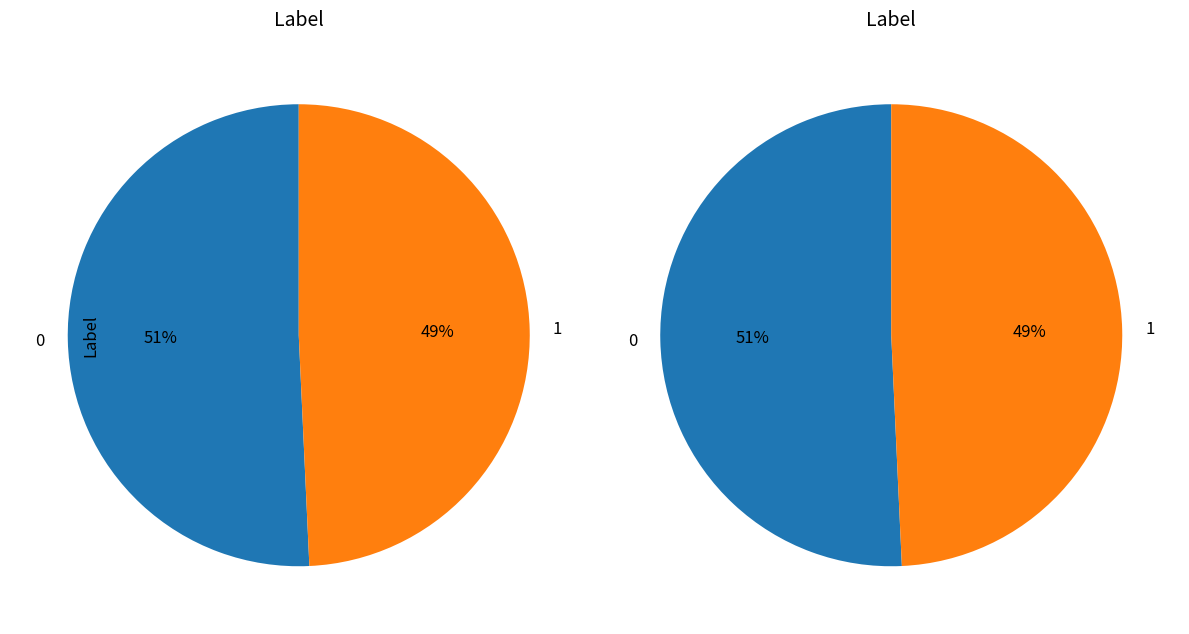

True or false: 1 accounts for 49% of the total.

True